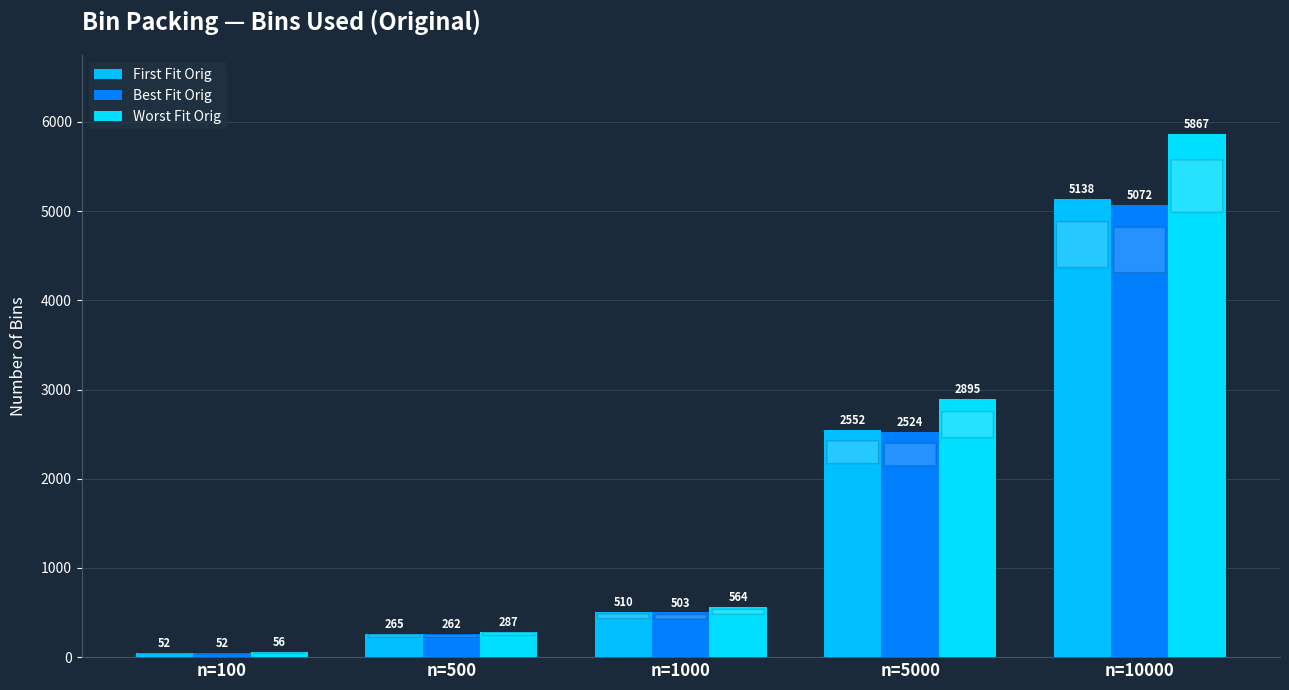

At which label does Best Fit Orig reach its peak?

n=10000